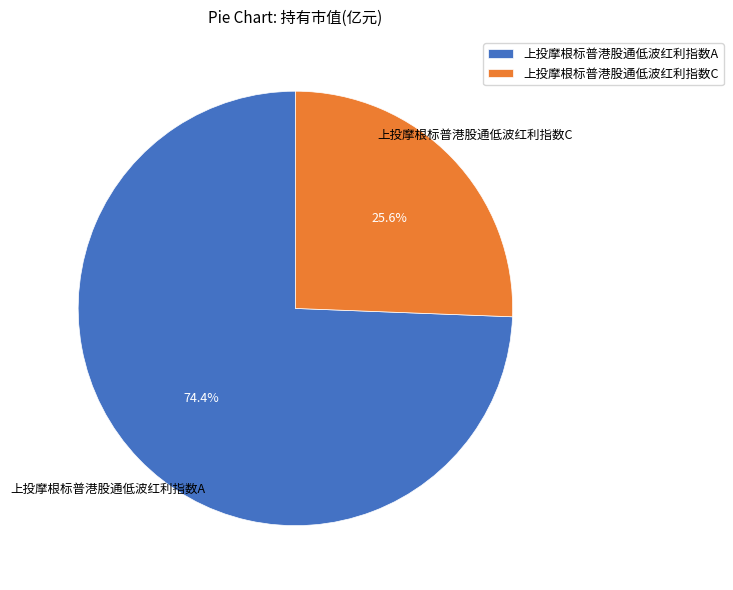

Rank the categories by value from highest to lowest.

上投摩根标普港股通低波红利指数A, 上投摩根标普港股通低波红利指数C